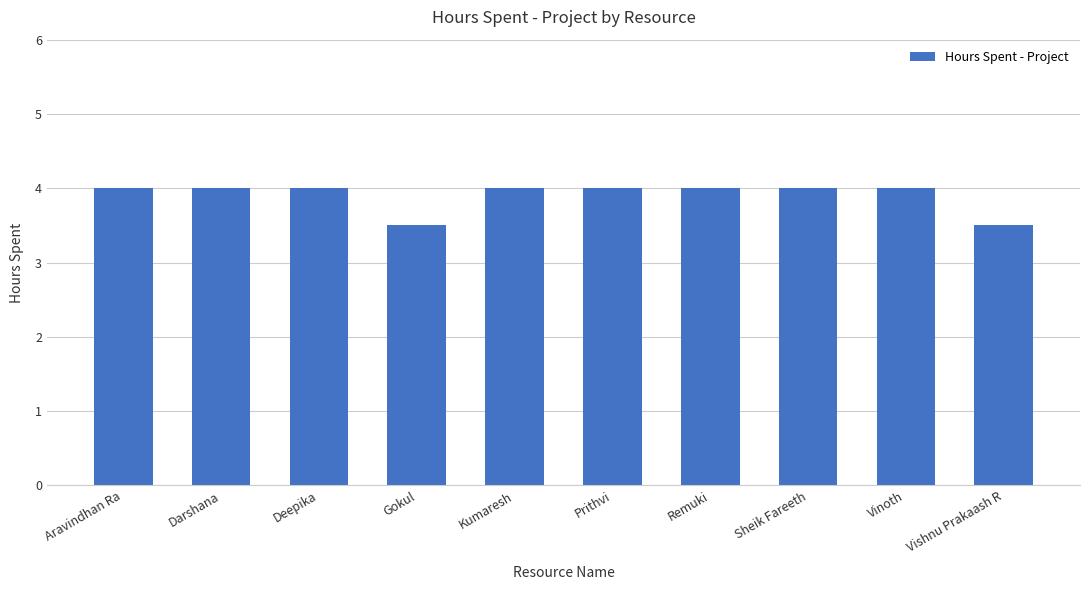

What is the difference between the second highest and second lowest values?

0.5